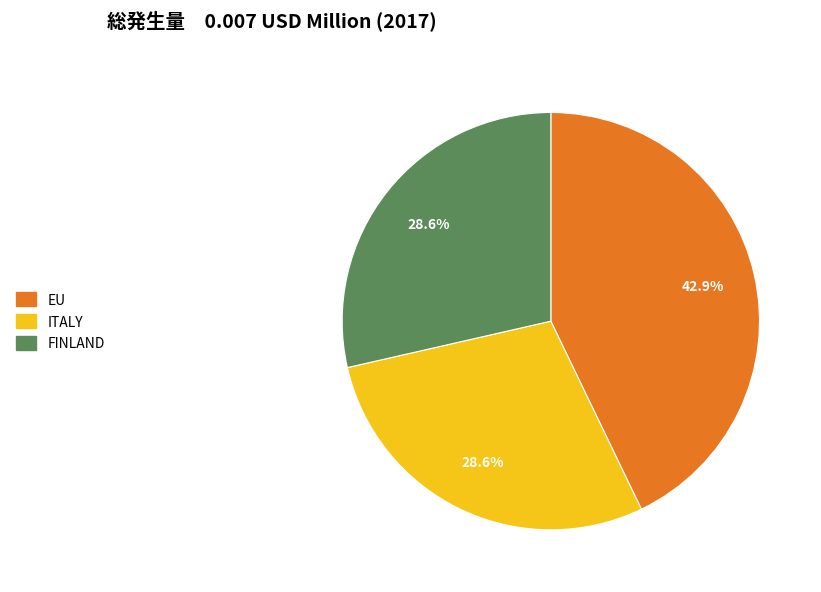

Count the number of slices in the pie.

3